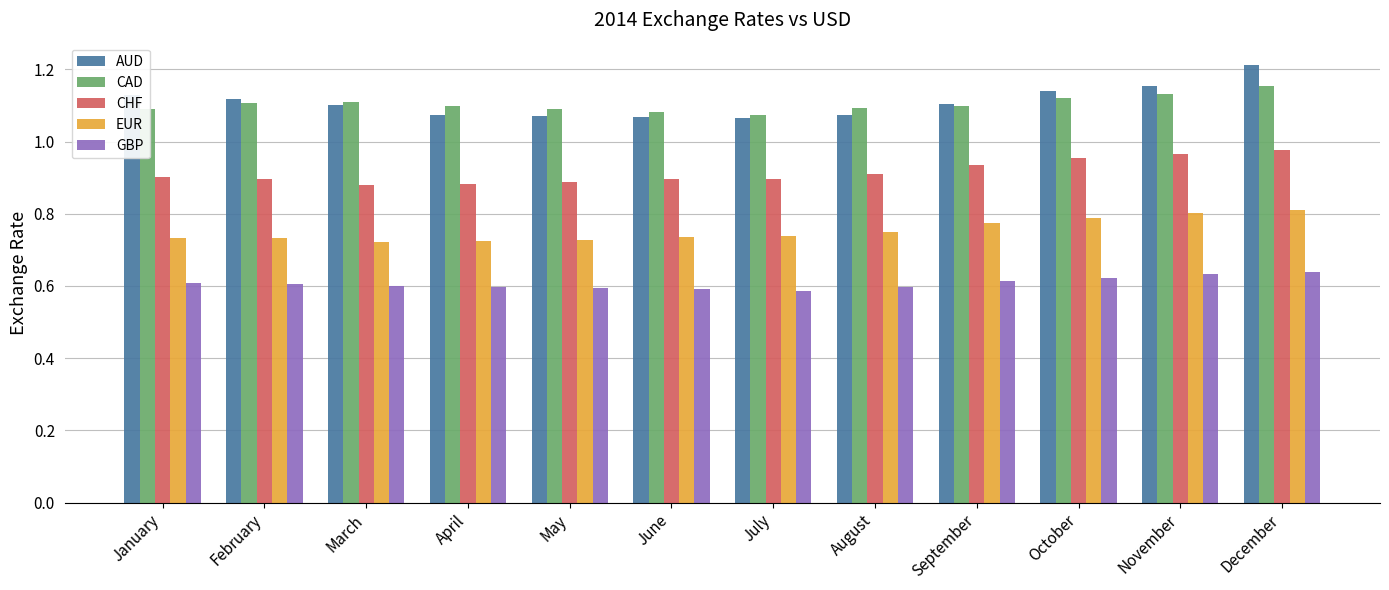

Which series has the largest range (max minus min)?

AUD